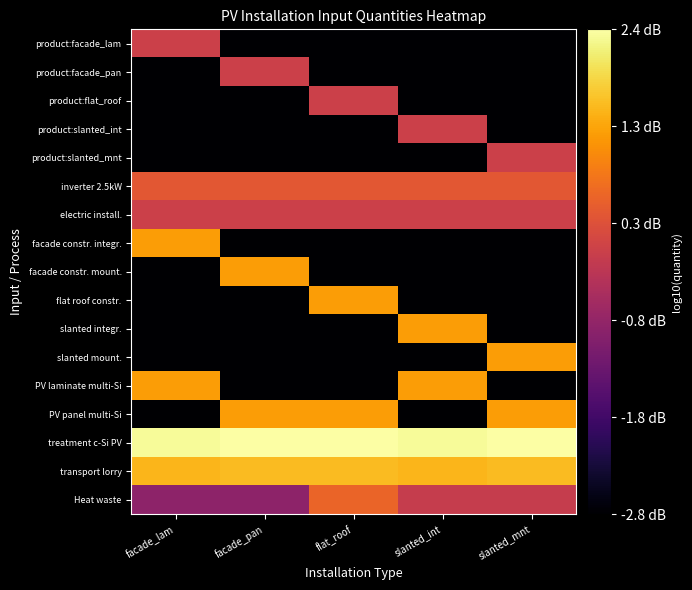

At which category does the chart reach its minimum across all series?

facade_pan